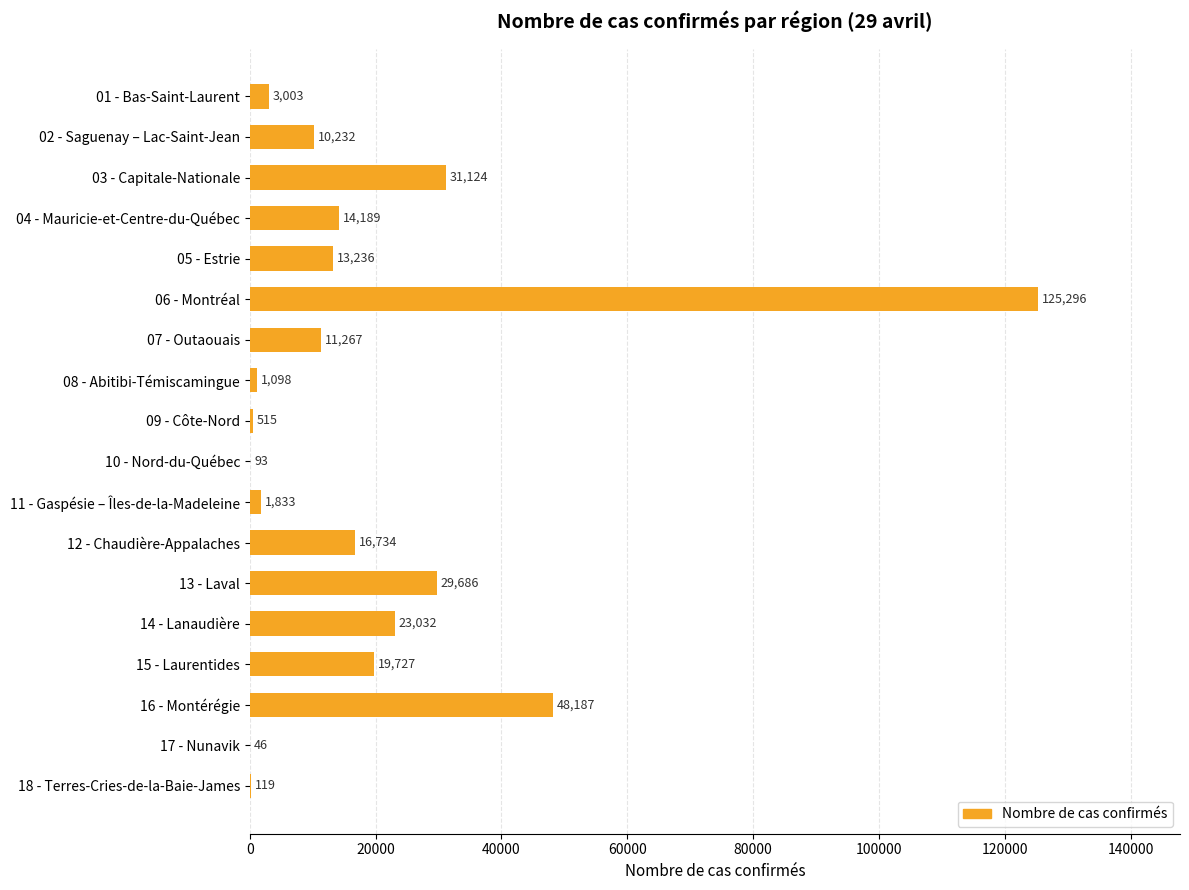

Reading top to bottom, what are all the values shown in this chart?

01 - Bas-Saint-Laurent=3003	02 - Saguenay – Lac-Saint-Jean=10232	03 - Capitale-Nationale=31124	04 - Mauricie-et-Centre-du-Québec=14189	05 - Estrie=13236	06 - Montréal=125296	07 - Outaouais=11267	08 - Abitibi-Témiscamingue=1098	09 - Côte-Nord=515	10 - Nord-du-Québec=93	11 - Gaspésie – Îles-de-la-Madeleine=1833	12 - Chaudière-Appalaches=16734	13 - Laval=29686	14 - Lanaudière=23032	15 - Laurentides=19727	16 - Montérégie=48187	17 - Nunavik=46	18 - Terres-Cries-de-la-Baie-James=119